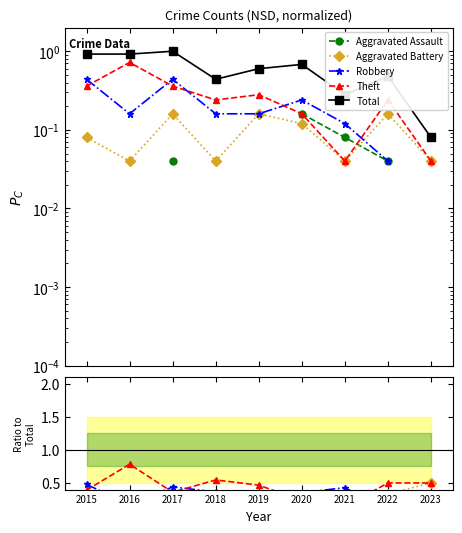

How many lines are shown in the chart?

5